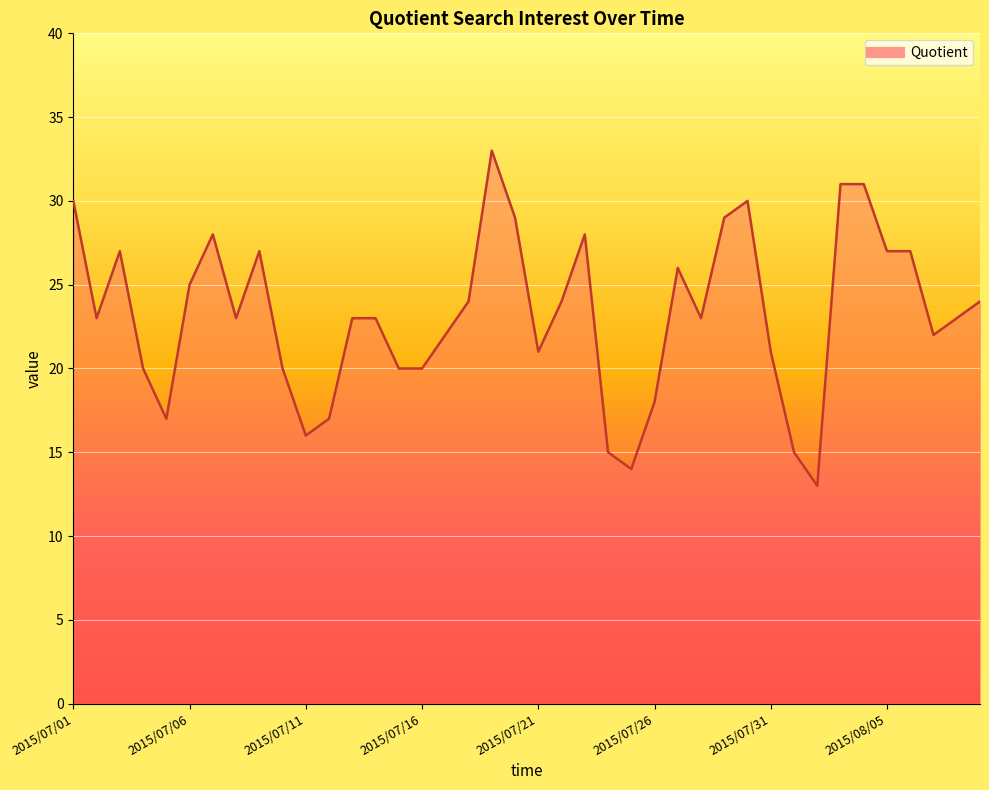

What is the smallest value displayed?

13